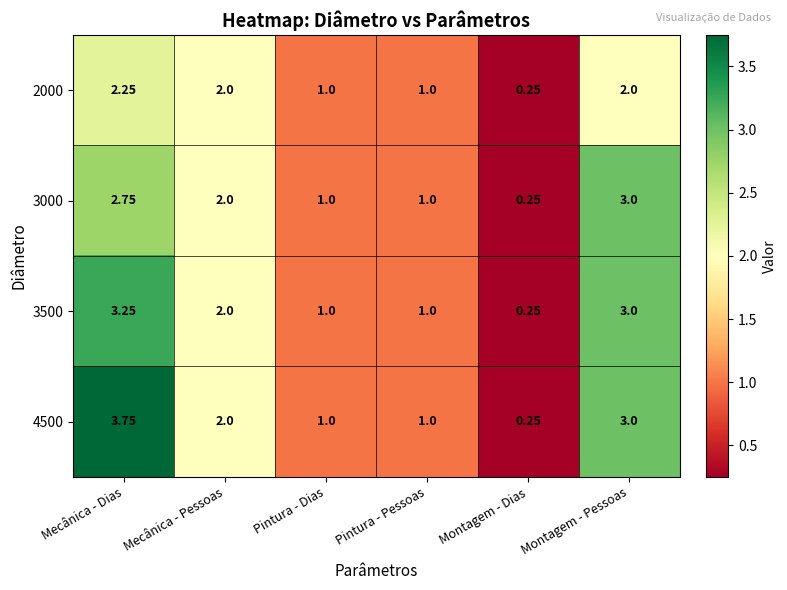

At which label does 3500 first exceed 2?

Mecânica - Dias